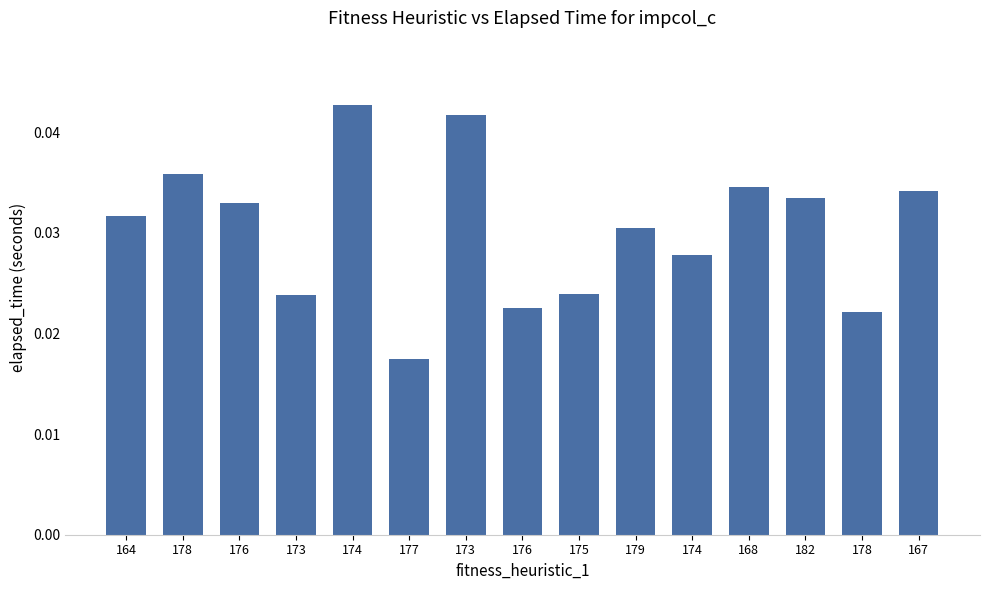

Between 178 and 173, which is larger?

173